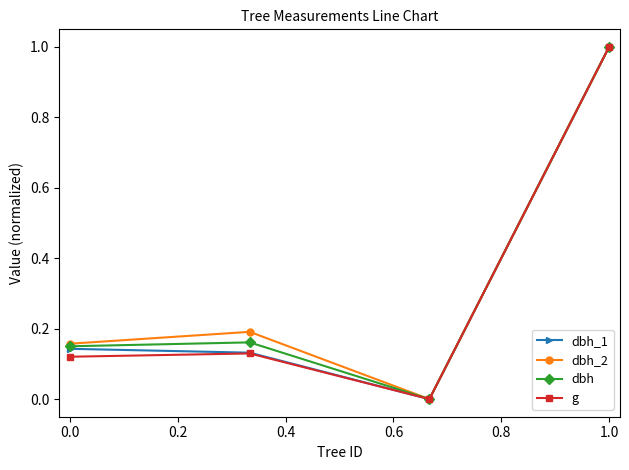

What is the maximum value shown in the chart?

1.0